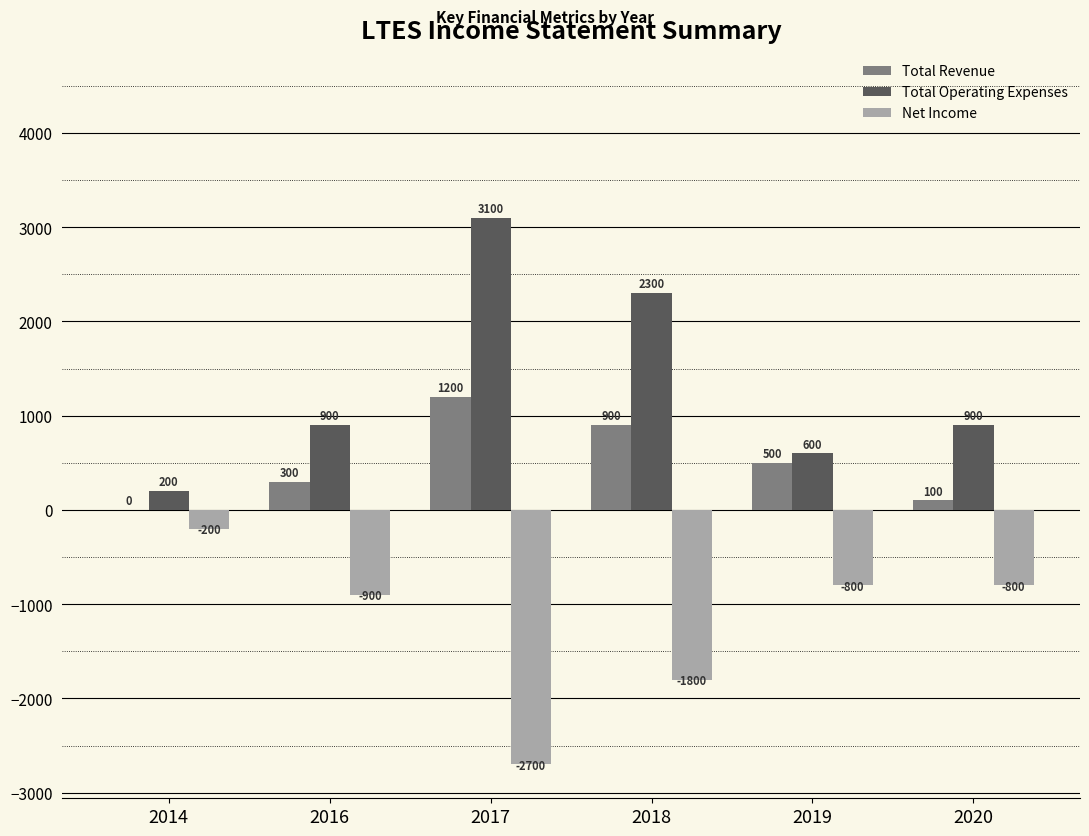

The Net Income series shows -900 at 2016. True or false?

True